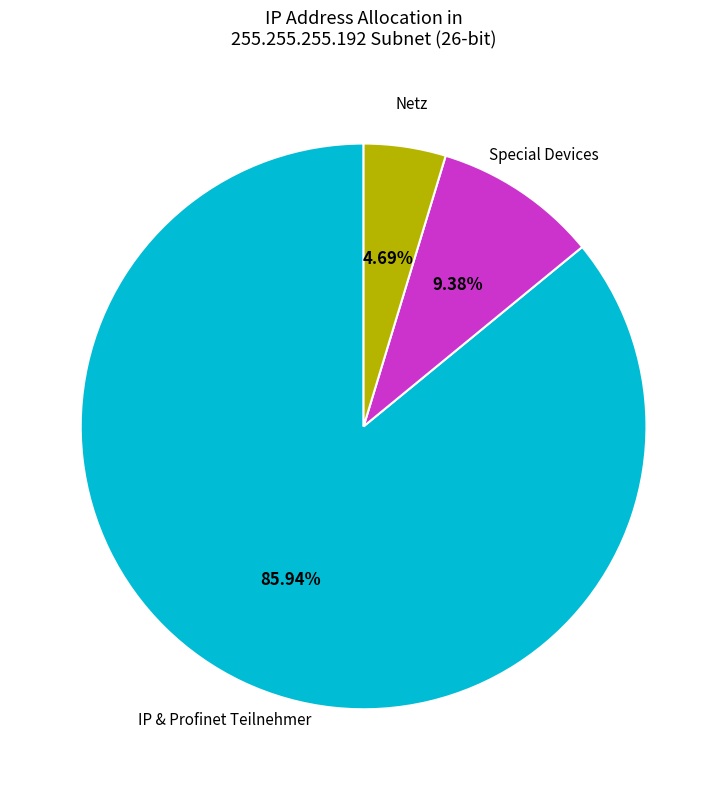

Is there any slice that represents more than half of the pie?

Yes